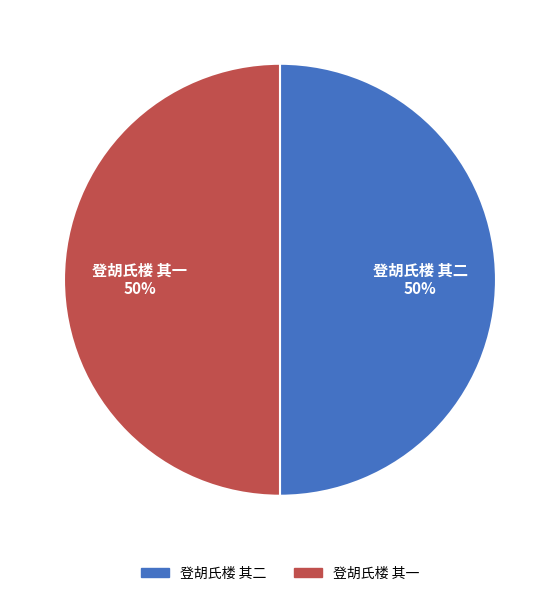

Is the sum of 登胡氏楼 其二 and 登胡氏楼 其一 greater than half?

Yes